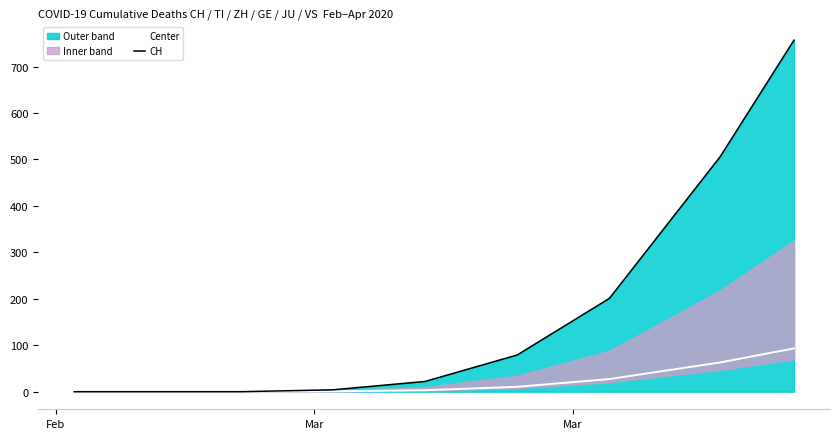

Reading left to right, list all the values displayed in this chart.

Center: 0.0	0.0	0.0	0.8	3.2	10.5	27.2	63.0	93.2
CH: 0.0	0.0	0.0	4.0	22.0	79.0	201.0	506.0	757.0